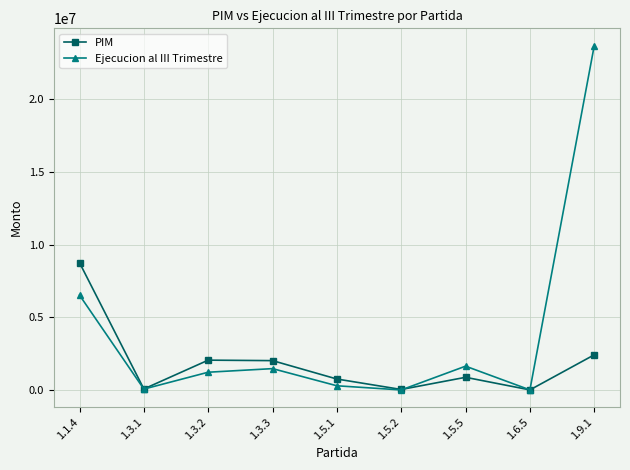

What is the spread (max minus min) of values at 1.3.1?

8841.7